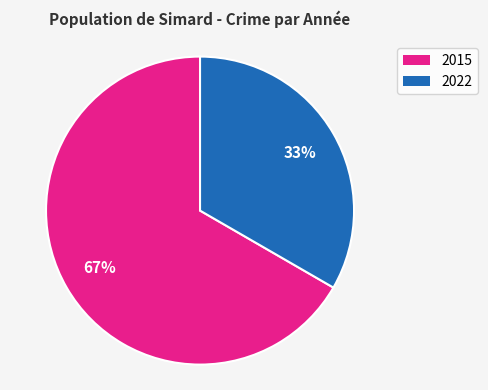

Is it true that 2022 is 39% of the pie?

False